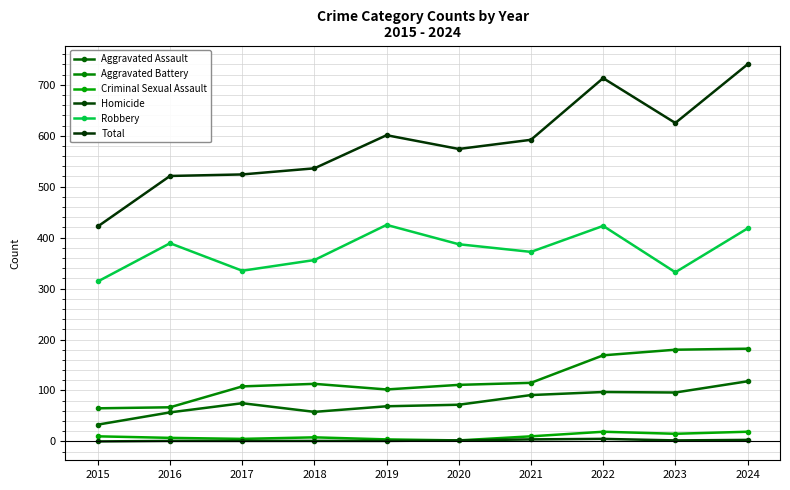

How many interior local valleys does the Robbery series have?

3